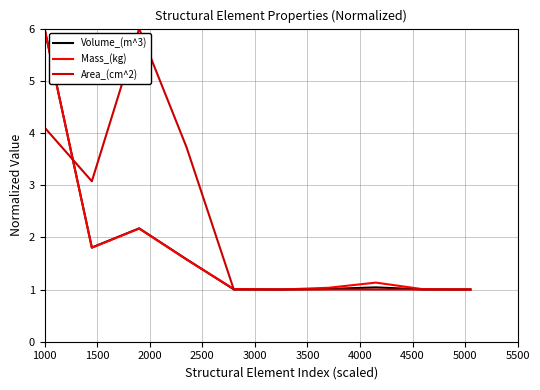

What is the minimum value for Area_(cm^2)?

1.0